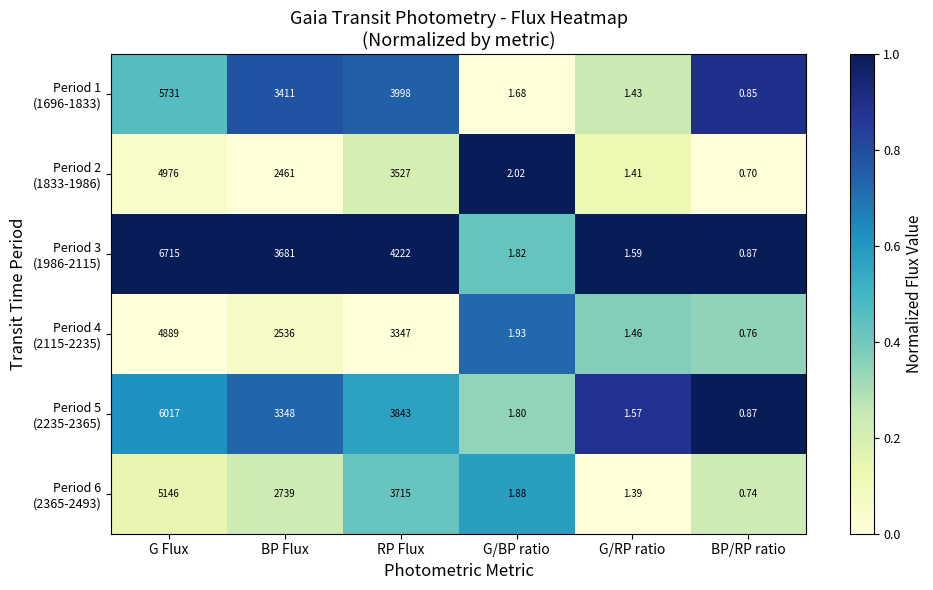

At how many categories does at least one series exceed 0?

6